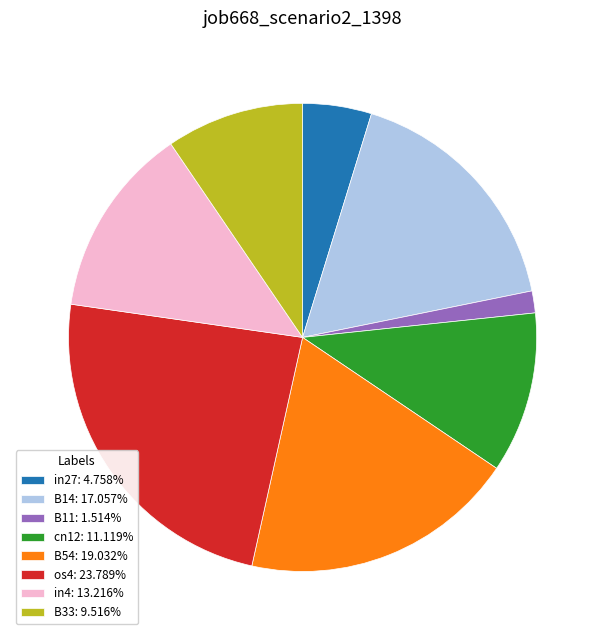

Does cn12: 11.119% represent more than half of the total?

No